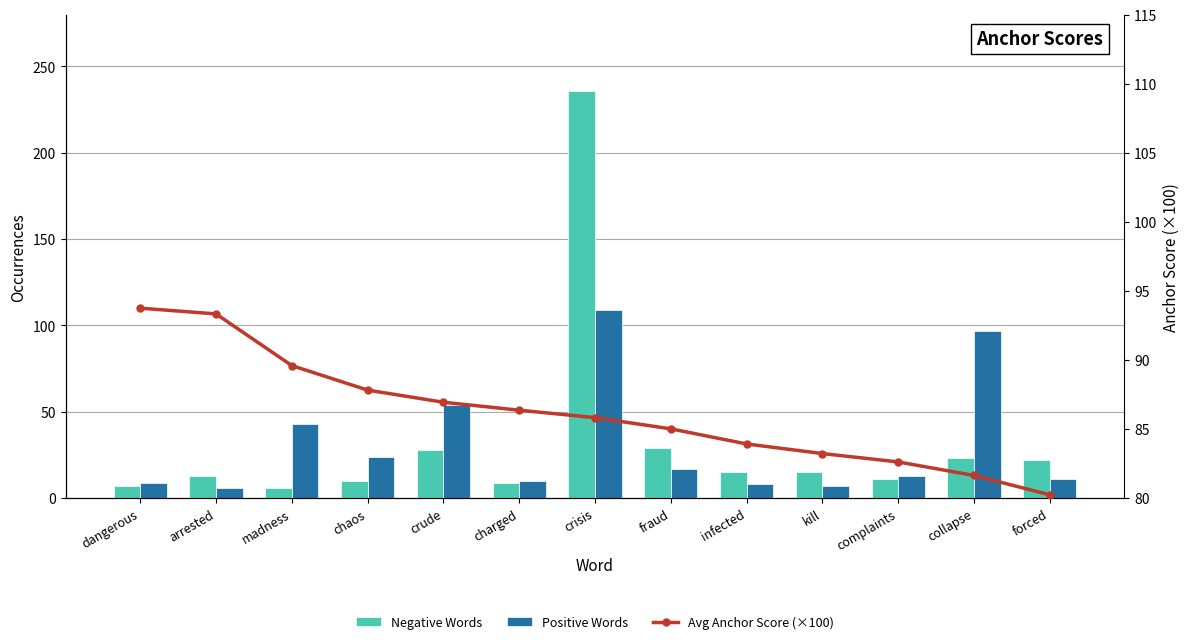

Is it true that Negative Words equals 4.7 at complaints?

False